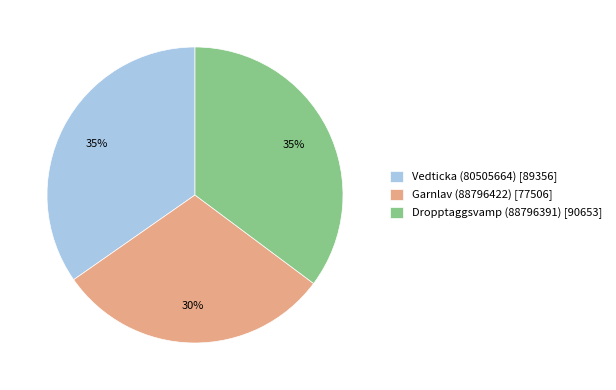

Does Vedticka (80505664) represent more than half of the total?

No